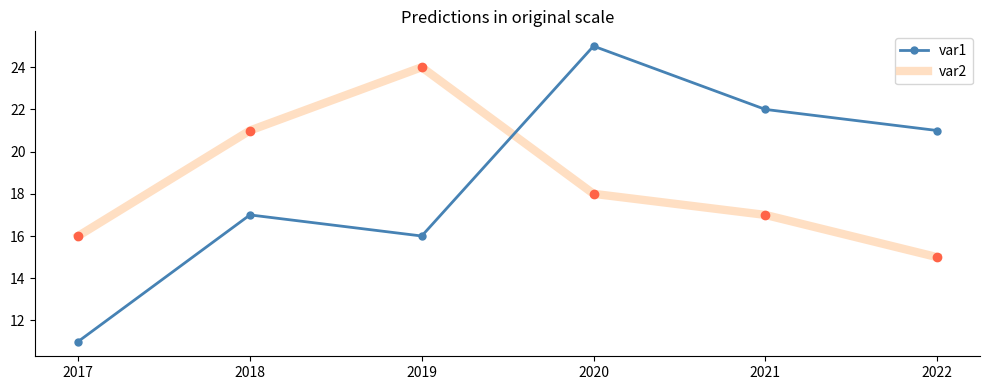

What is the difference between the second highest and second lowest values in the var2 series?

5